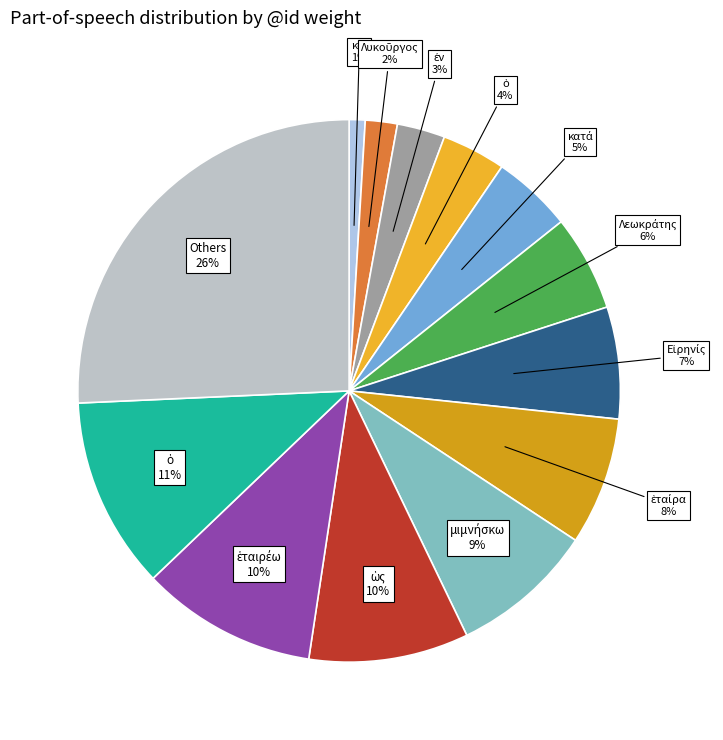

How many segments does this pie chart have?

13